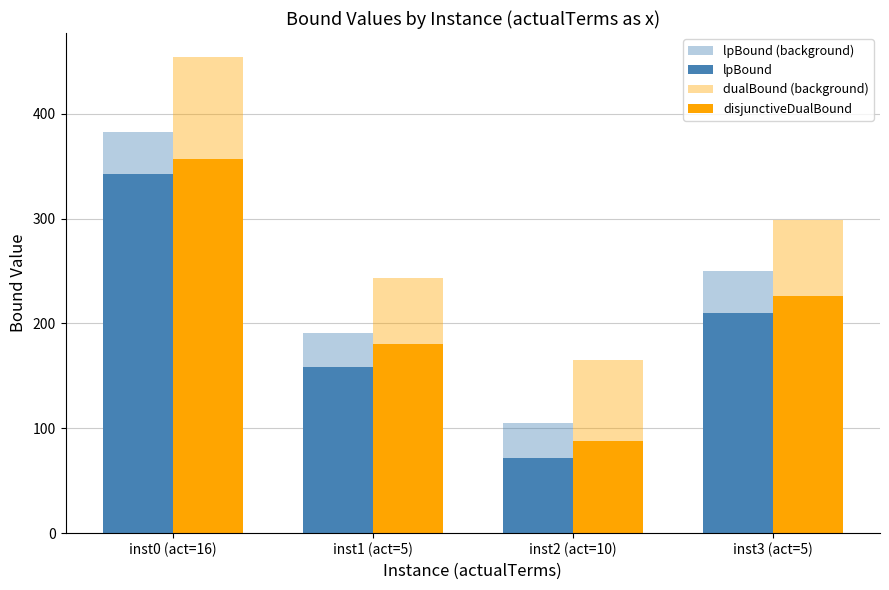

Where is lpBound (background) nearest to the value 243?

inst3 (act=5)